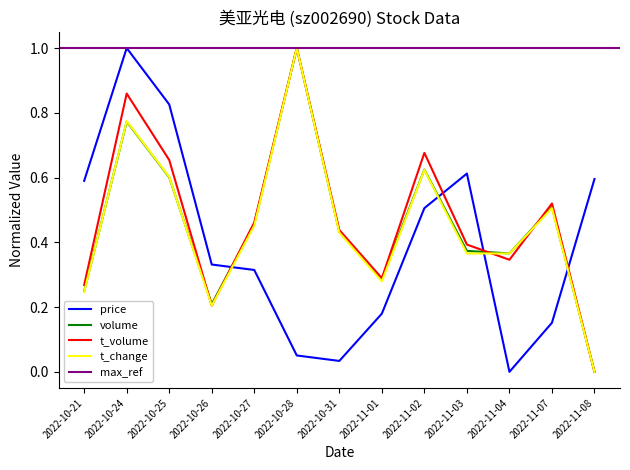

True or false: volume has a value of 1.1 at 2022-10-24.

False